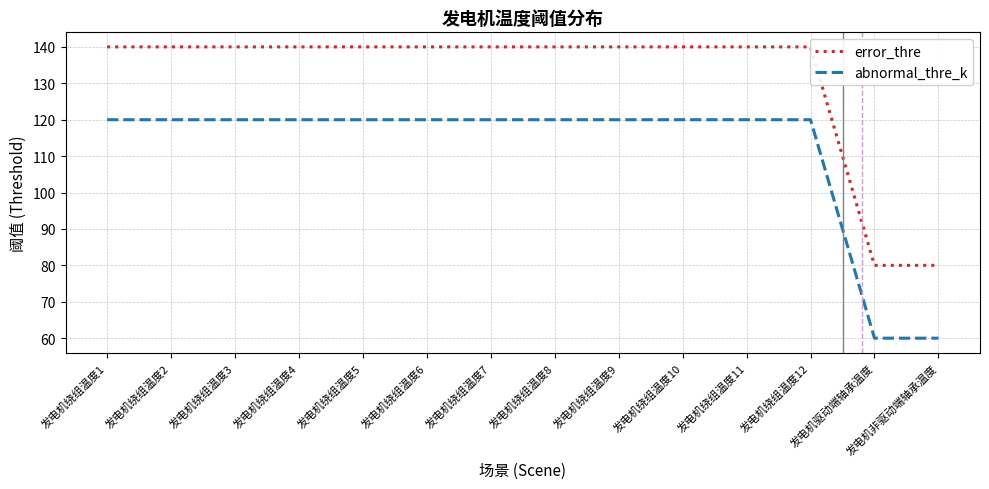

True or false: abnormal_thre_k and error_thre cross at least once.

False